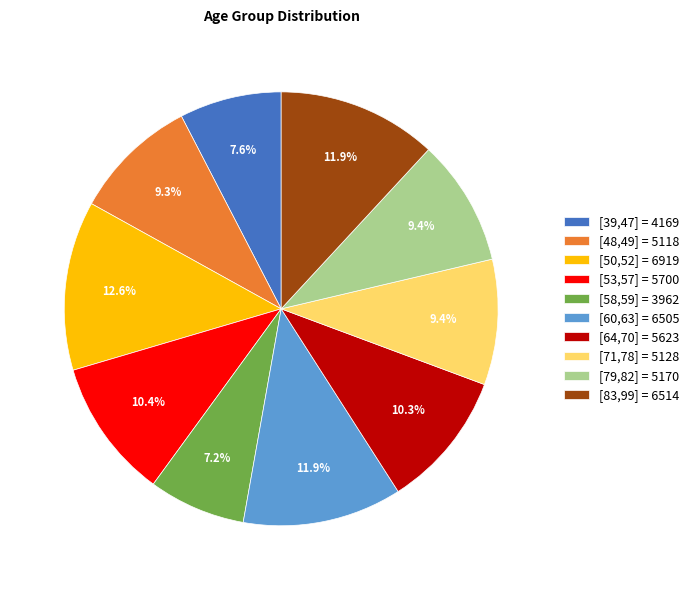

Combined, what portion of the pie is [83,99] and [79,82]?

21.3%